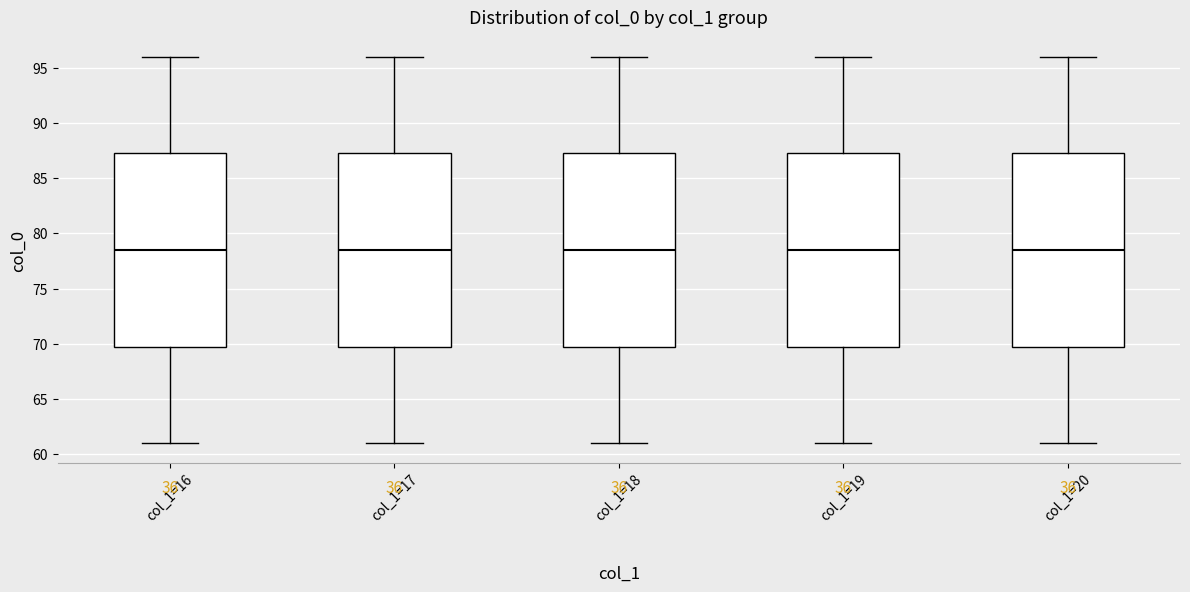

Reading left to right, transcribe this box plot: for each box, give where its median line is, the range the box spans, and where its two whiskers end, as read against the y-axis. The values are not printed on the chart, so give them approximately, as read against the axis.

col_1=16: median 78.5, box 70.0 to 87.5, whiskers 61.0 to 96.0
col_1=17: median 78.5, box 70.0 to 87.5, whiskers 61.0 to 96.0
col_1=18: median 78.5, box 70.0 to 87.5, whiskers 61.0 to 96.0
col_1=19: median 78.5, box 70.0 to 87.5, whiskers 61.0 to 96.0
col_1=20: median 78.5, box 70.0 to 87.5, whiskers 61.0 to 96.0